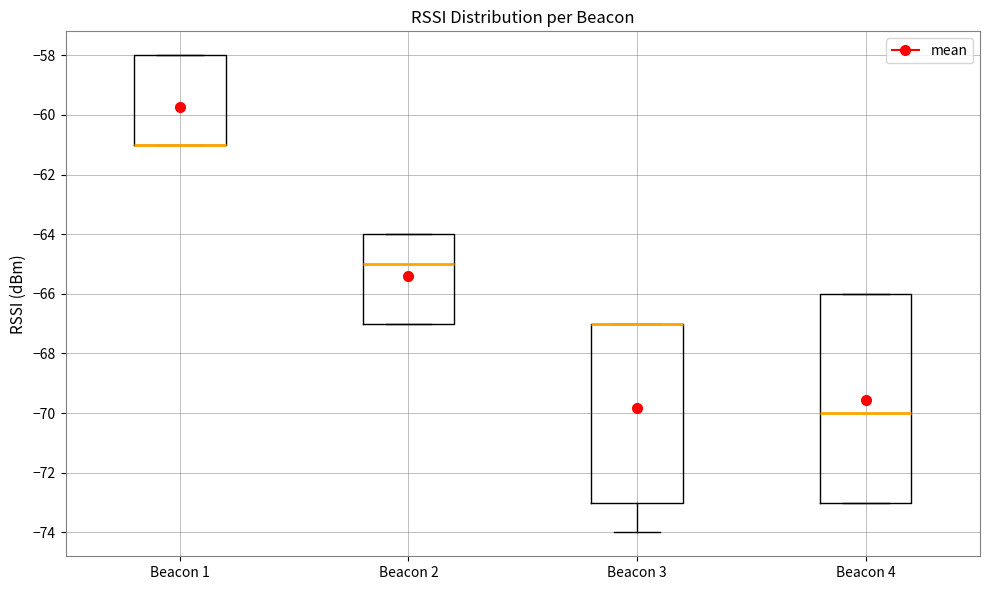

Comparing the boxes themselves (not the whiskers), which one is the tallest?

Beacon 4